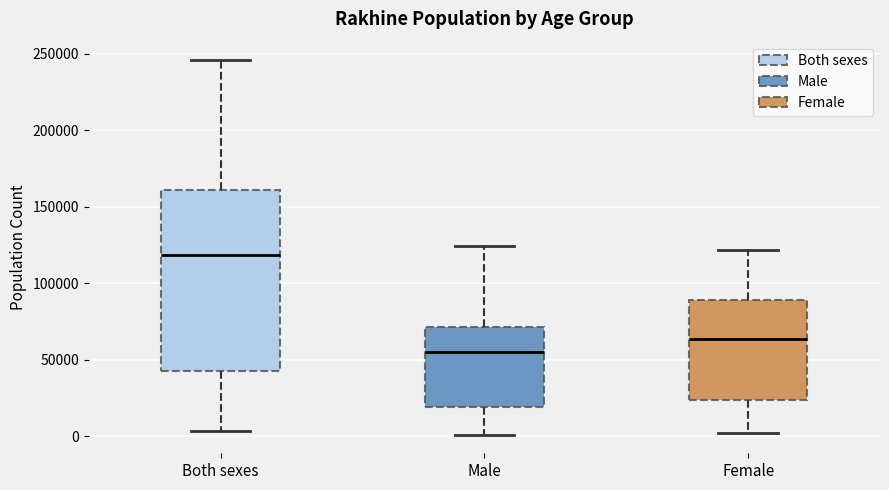

Where does the median line of the box for Male sit on the y-axis? The values are not printed on the chart, so give them approximately, as read against the axis.

55000